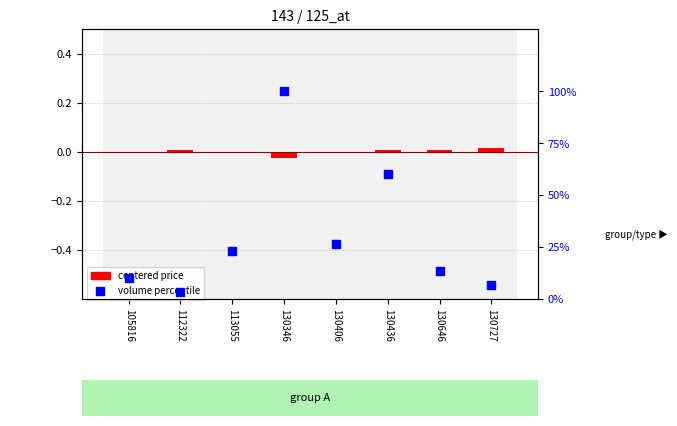

What are all the series names shown in the legend?

centered price, volume percentile